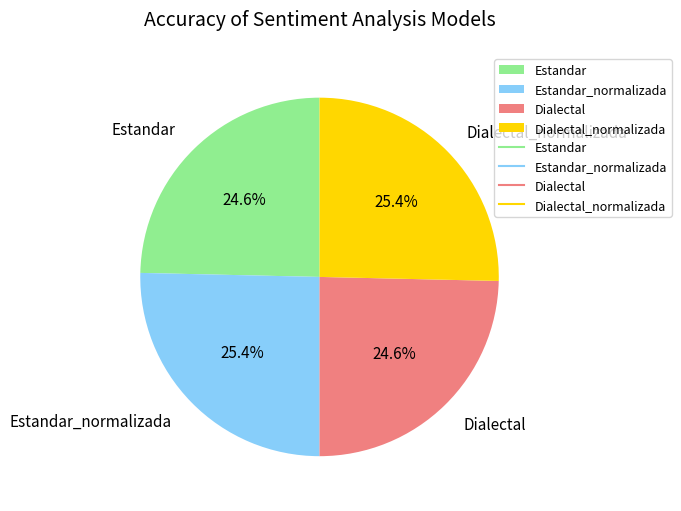

How many segments does this pie chart have?

4